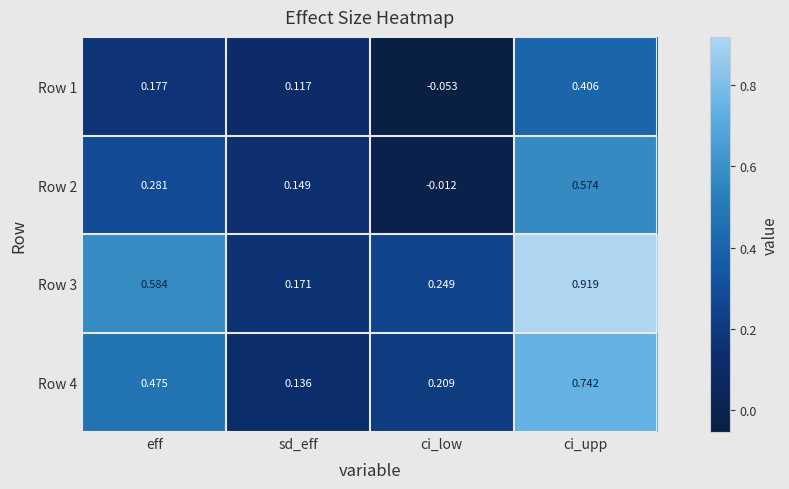

Which label corresponds to the smallest value in the chart?

ci_low